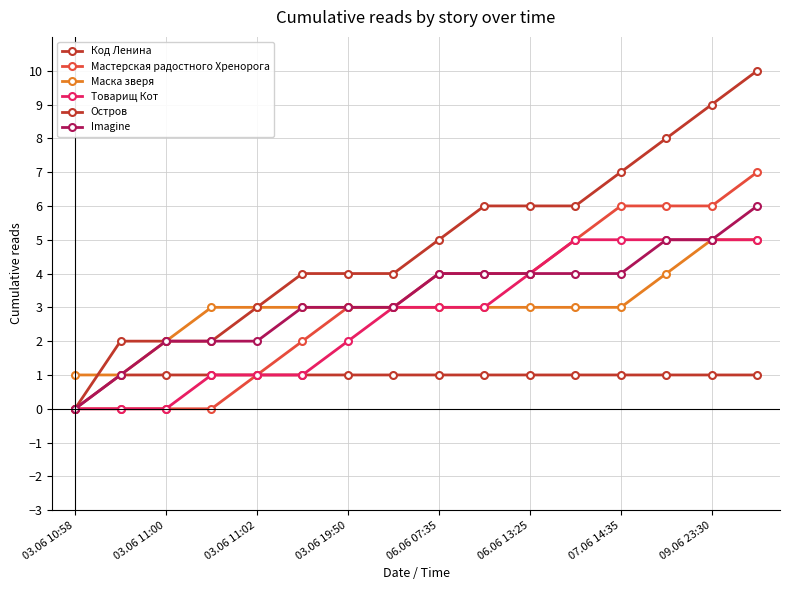

Which series has the largest total across all categories?

Остров